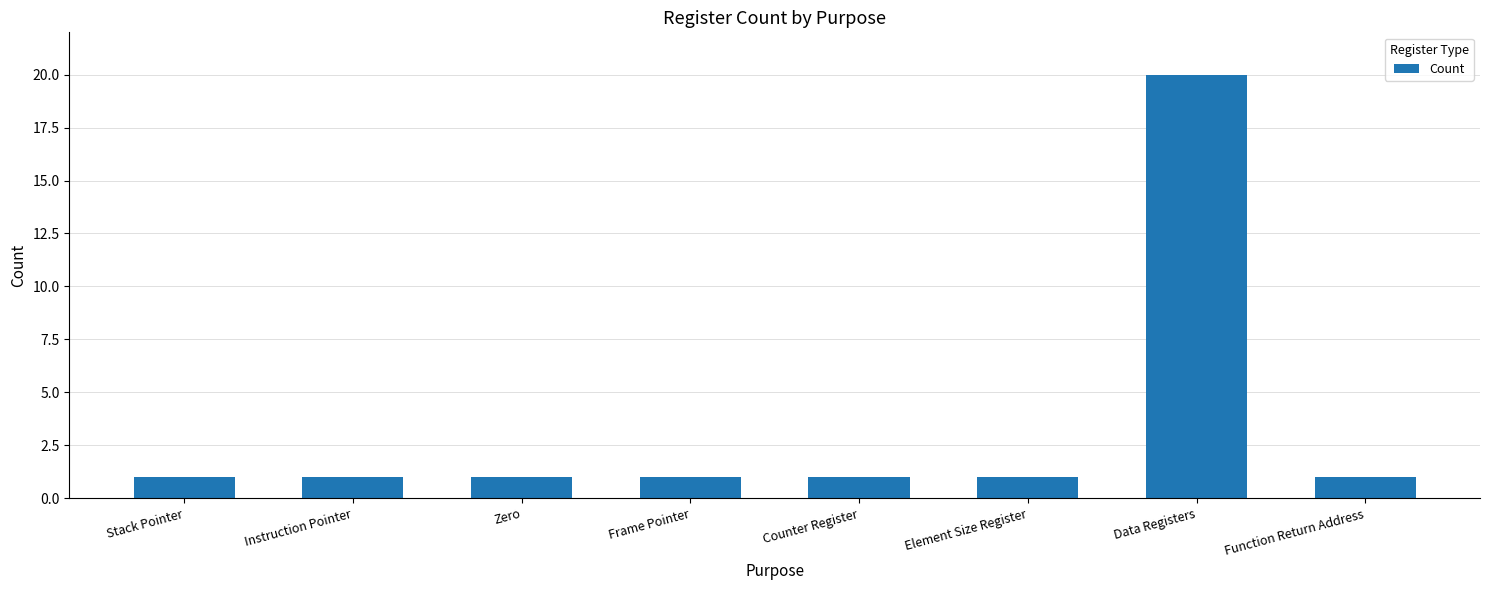

Reading left to right, extract all data points from this chart.

1	1	1	1	1	1	20	1